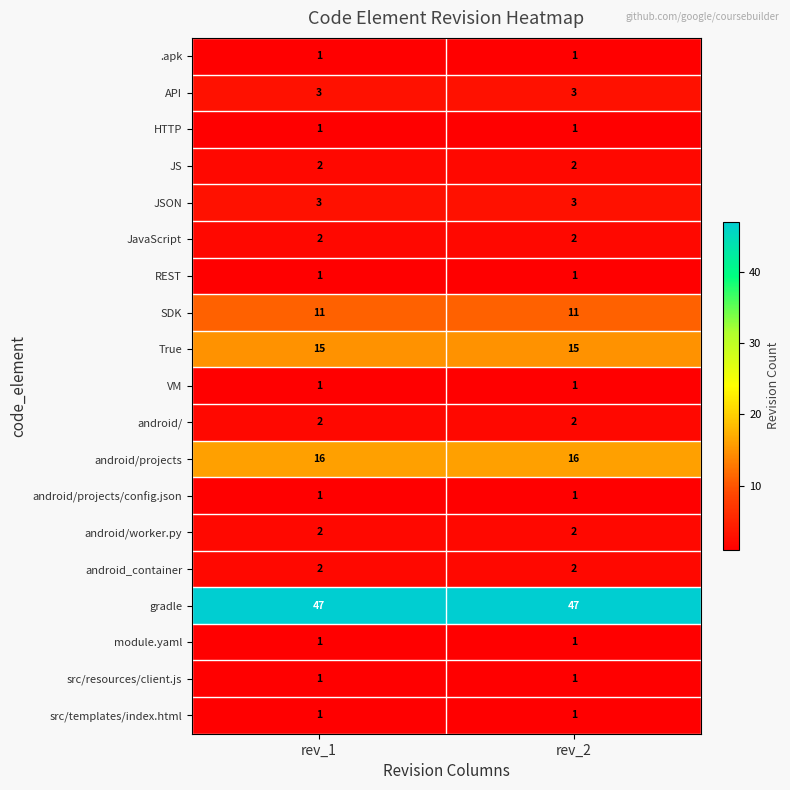

What is the highest value of the SDK series?

11